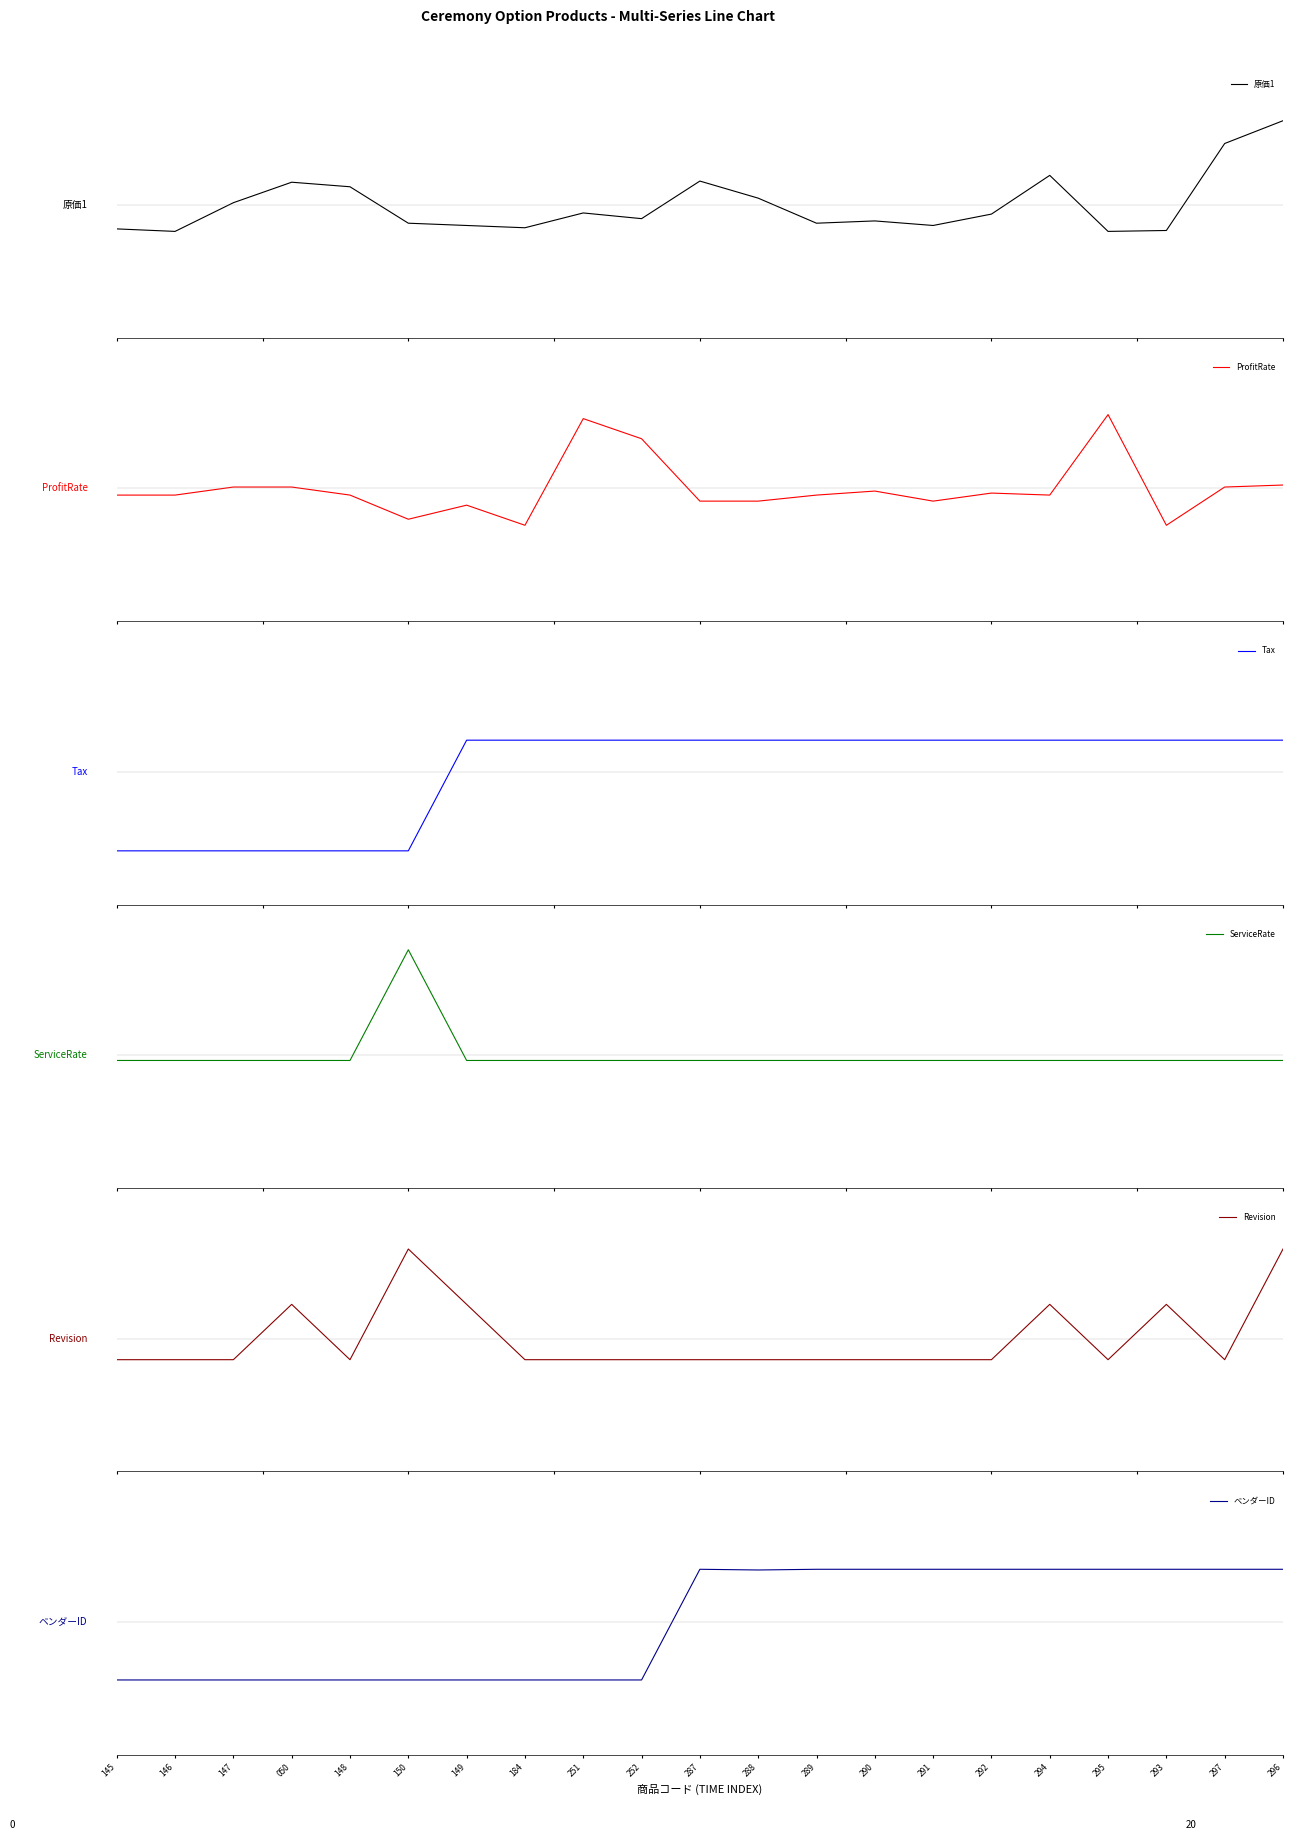

Reading right to left, extract all data points from this chart.

原価1: 0.8	0.6	-0.2	-0.2	0.3	-0.1	-0.2	-0.1	-0.2	0.1	0.2	-0.1	-0.1	-0.2	-0.2	-0.2	0.2	0.2	0.0	-0.2	-0.2
ProfitRate: 0.0	0.0	-0.3	0.7	-0.1	-0.0	-0.1	-0.0	-0.1	-0.1	-0.1	0.4	0.6	-0.3	-0.2	-0.3	-0.1	0.0	0.0	-0.1	-0.1
Tax: 0.3	0.3	0.3	0.3	0.3	0.3	0.3	0.3	0.3	0.3	0.3	0.3	0.3	0.3	0.3	-0.7	-0.7	-0.7	-0.7	-0.7	-0.7
ServiceRate: -0.0	-0.0	-0.0	-0.0	-0.0	-0.0	-0.0	-0.0	-0.0	-0.0	-0.0	-0.0	-0.0	-0.0	-0.0	1.0	-0.0	-0.0	-0.0	-0.0	-0.0
Revision: 0.8	-0.2	0.3	-0.2	0.3	-0.2	-0.2	-0.2	-0.2	-0.2	-0.2	-0.2	-0.2	-0.2	0.3	0.8	-0.2	0.3	-0.2	-0.2	-0.2
ベンダーID: 0.5	0.5	0.5	0.5	0.5	0.5	0.5	0.5	0.5	0.5	0.5	-0.5	-0.5	-0.5	-0.5	-0.5	-0.5	-0.5	-0.5	-0.5	-0.5